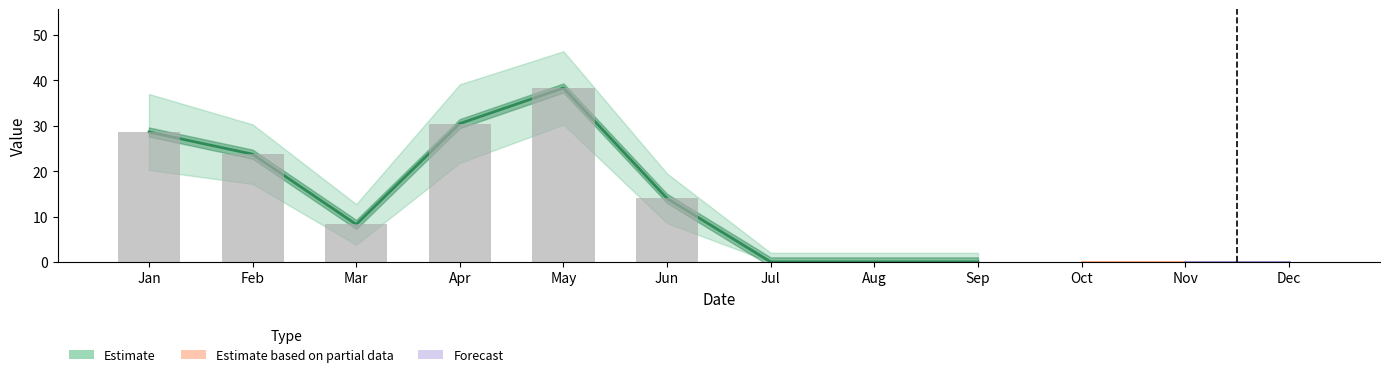

Rank the categories by value from highest to lowest.

May, Apr, Jan, Feb, Jun, Mar, Jul, Aug, Sep, Oct, Nov, Dec